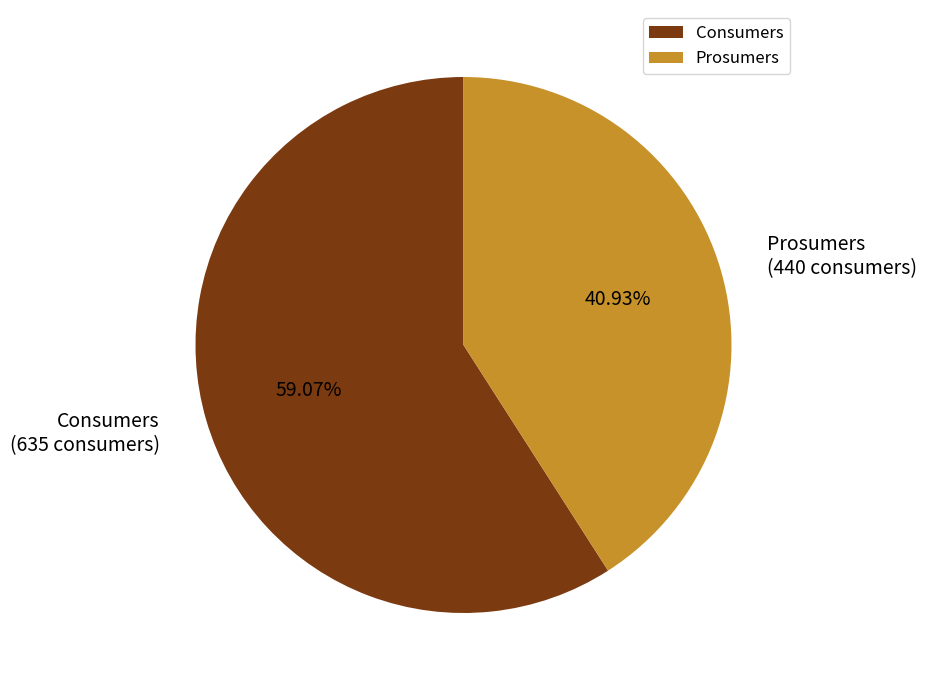

What is the smallest slice in the pie chart?

Prosumers